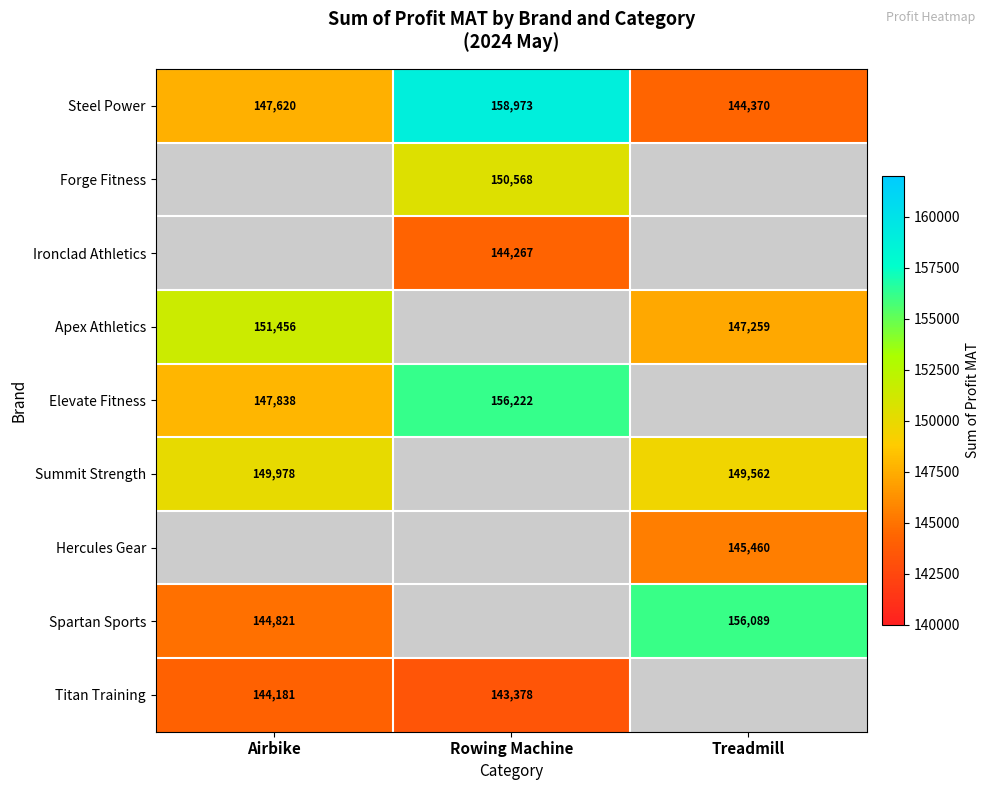

The value of Elevate Fitness at Airbike is 41576. True or false?

False